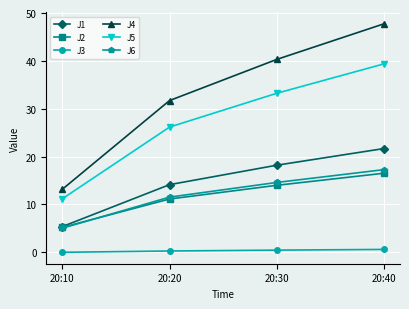

True or false: J3 and J2 intersect in this chart.

False